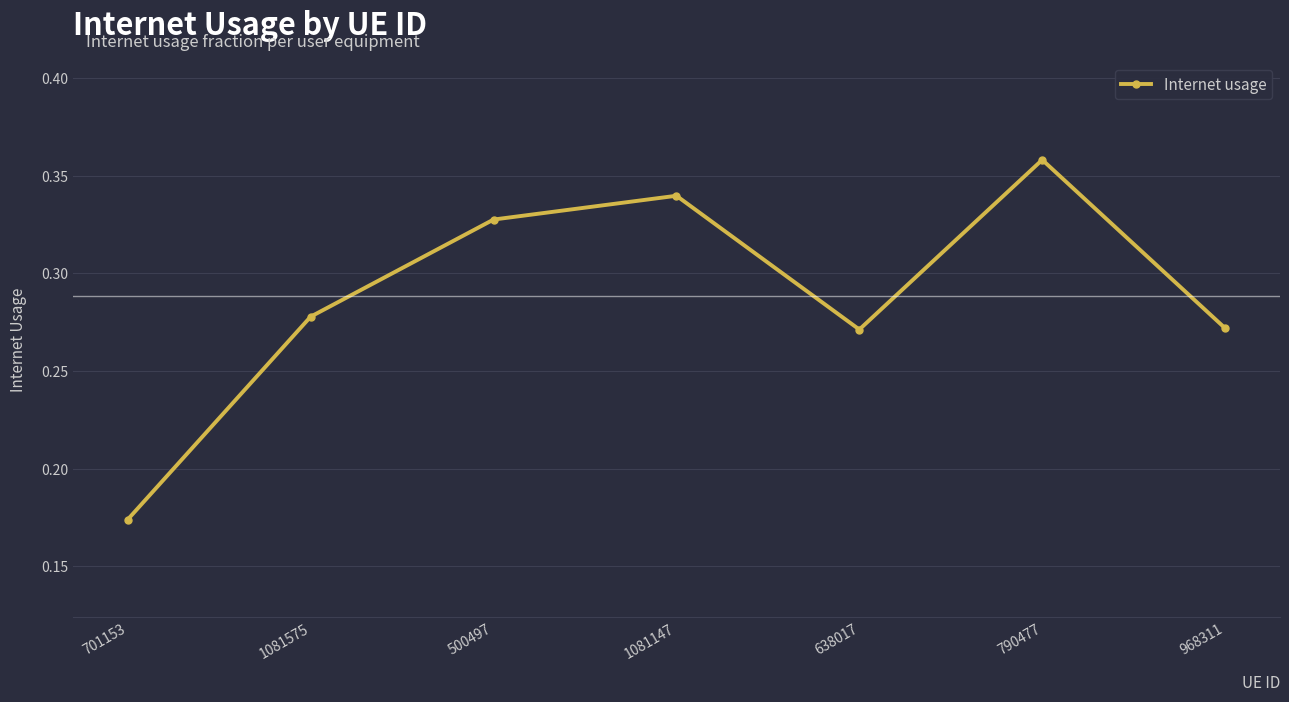

Which label corresponds to the smallest value in the chart?

701153